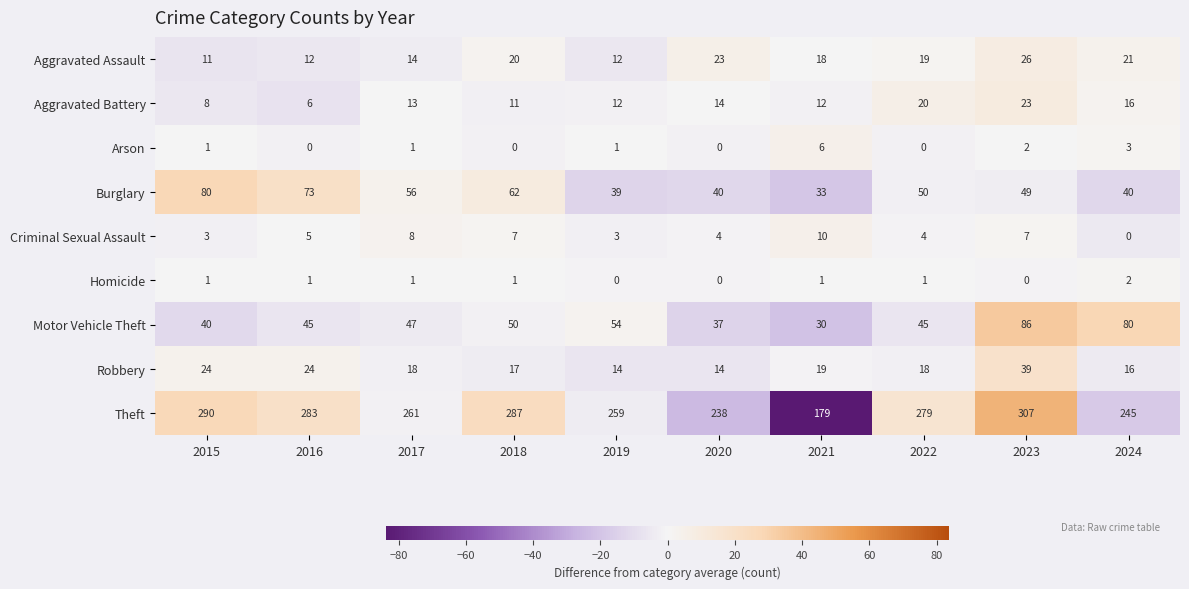

At which label does Arson reach its peak?

2021